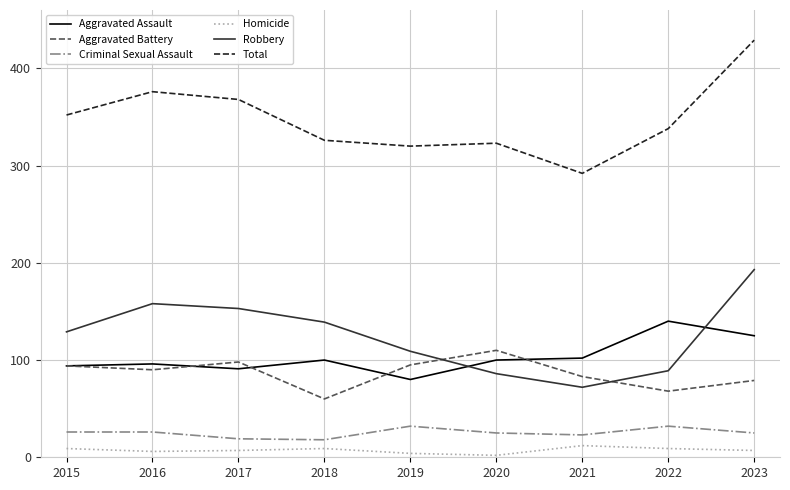

Which category has the highest value in the Aggravated Battery series?

2020